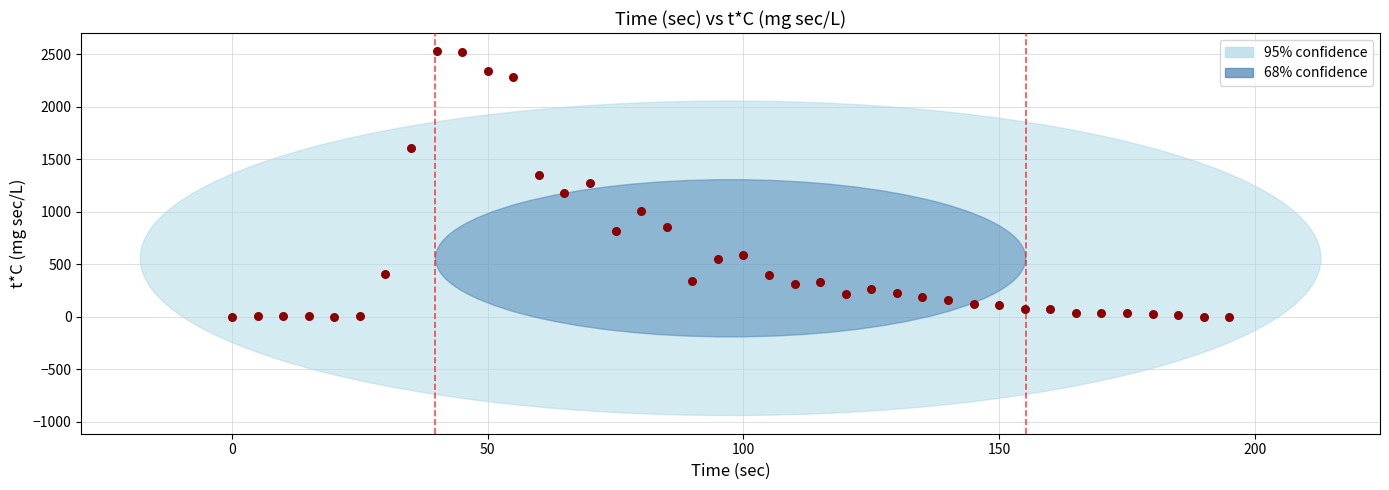

What is the range of Y values (max minus min)?

2531.5